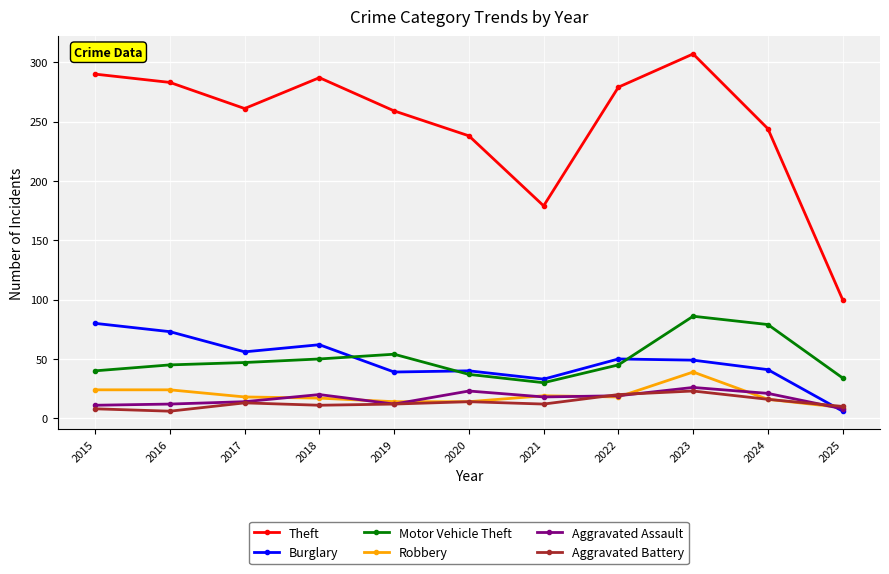

True or false: Aggravated Assault has more than 0 interior local peaks.

True